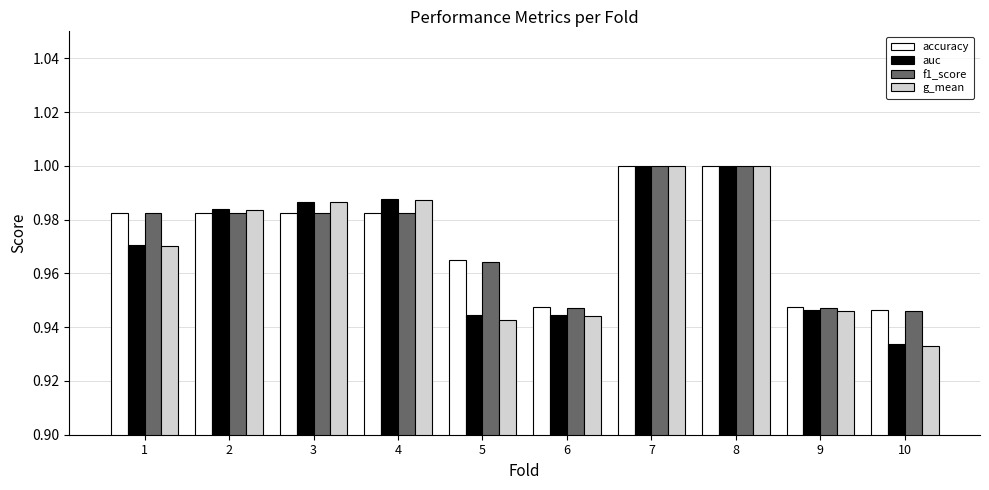

At which category does the chart reach its minimum across all series?

10